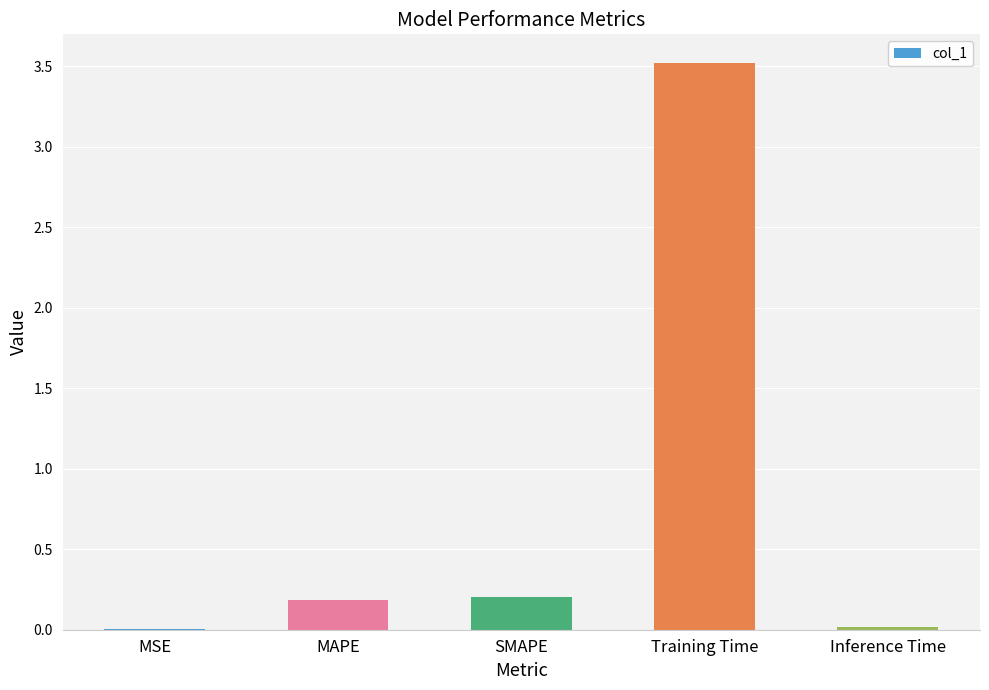

At which category does the chart reach its peak across all series?

Training Time